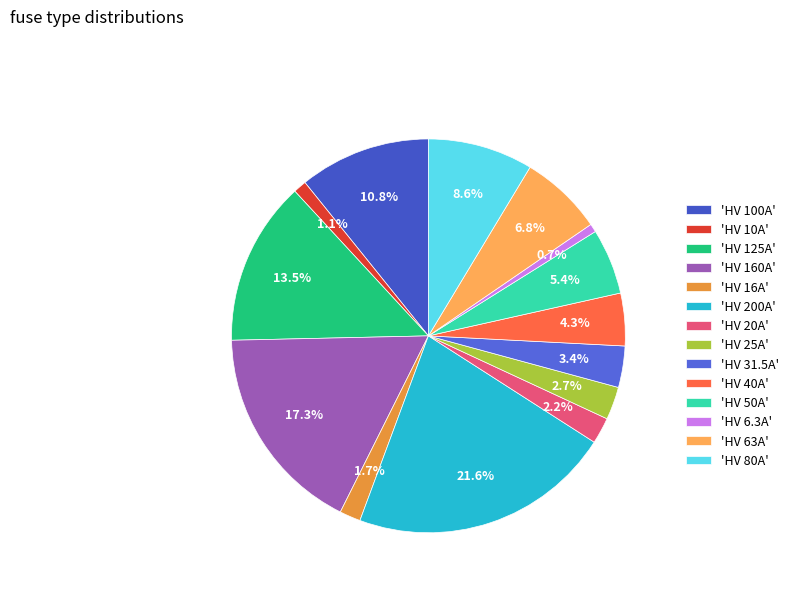

How many segments does this pie chart have?

14